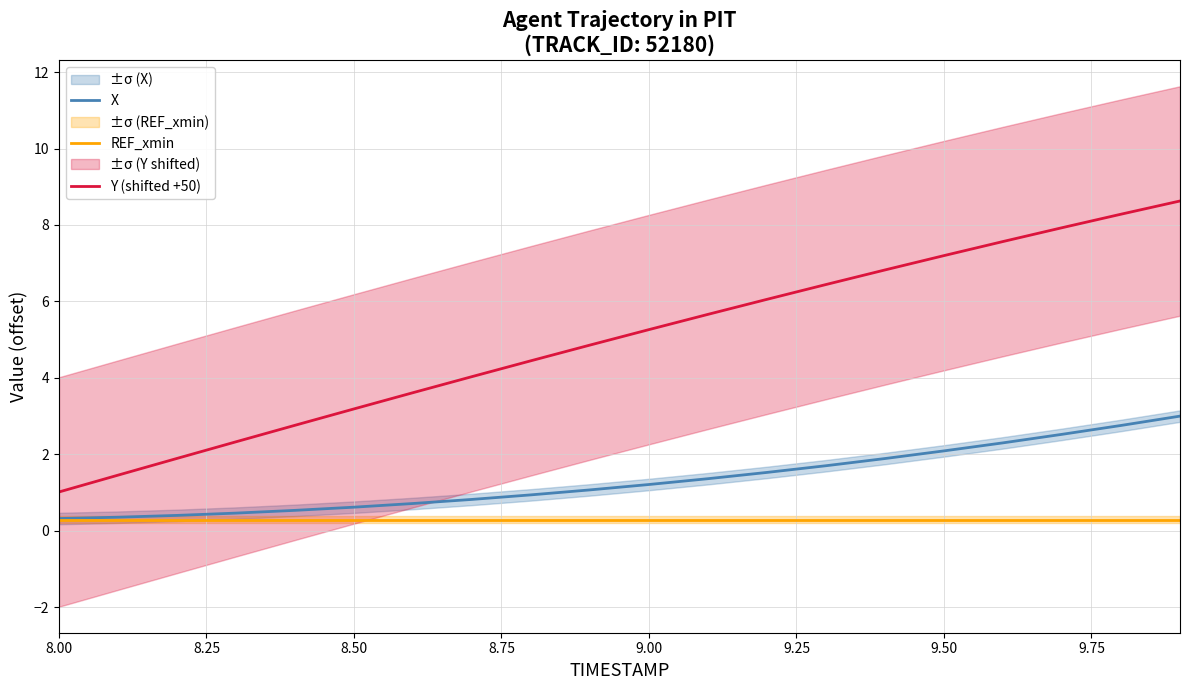

Rank the series by their average value, from highest to lowest.

Y (shifted +50), X, REF_xmin